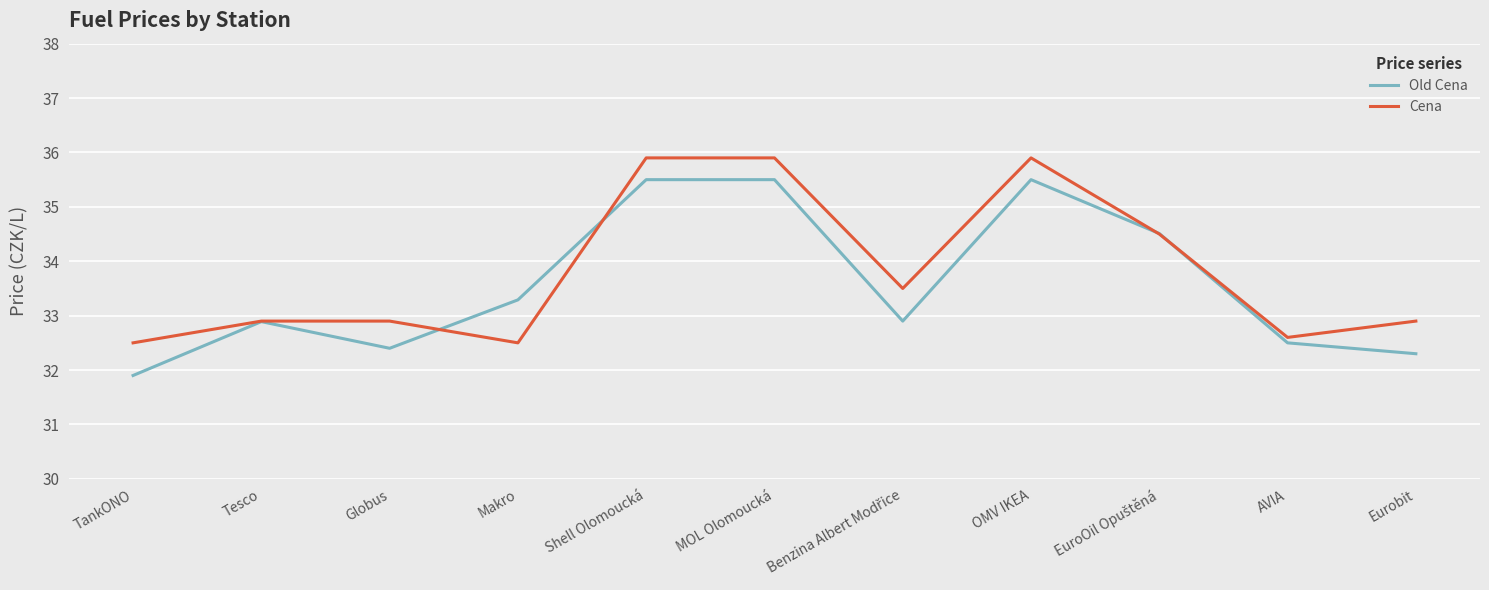

List the series in order of their peak value, highest first.

Cena, Old Cena